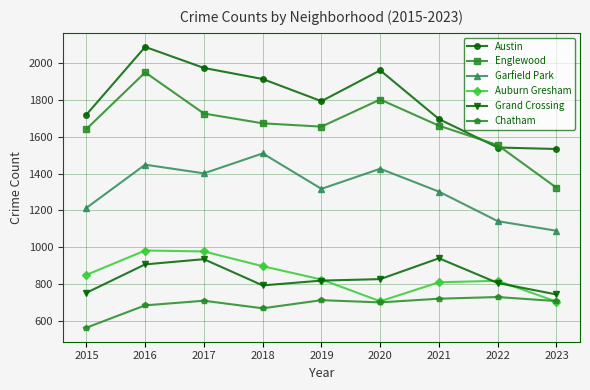

True or false: Englewood has more than 0 interior local peaks.

True